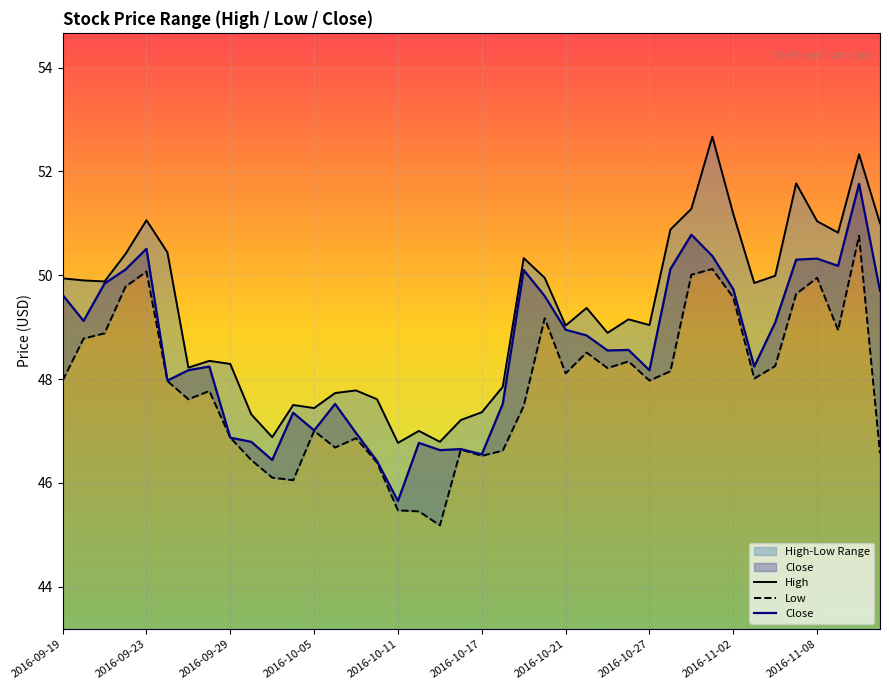

What is the maximum value for Close?

51.8